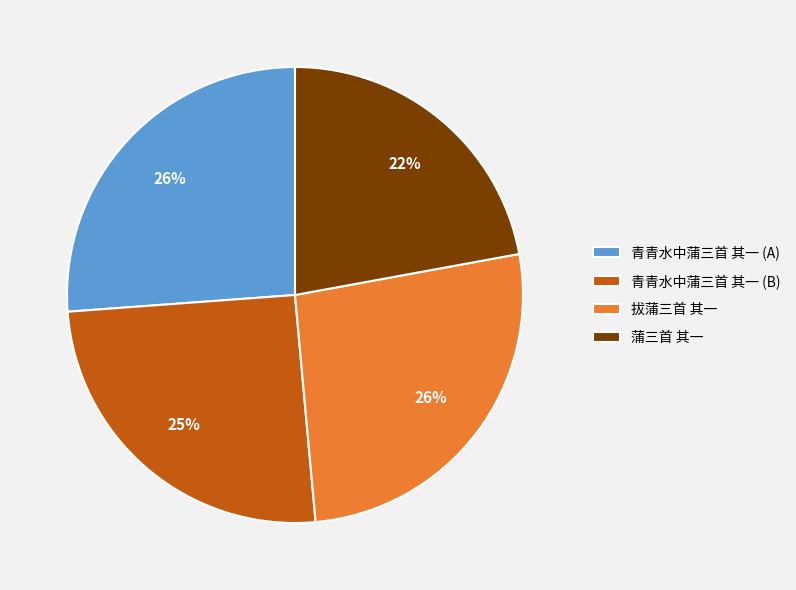

Count the number of slices in the pie.

4